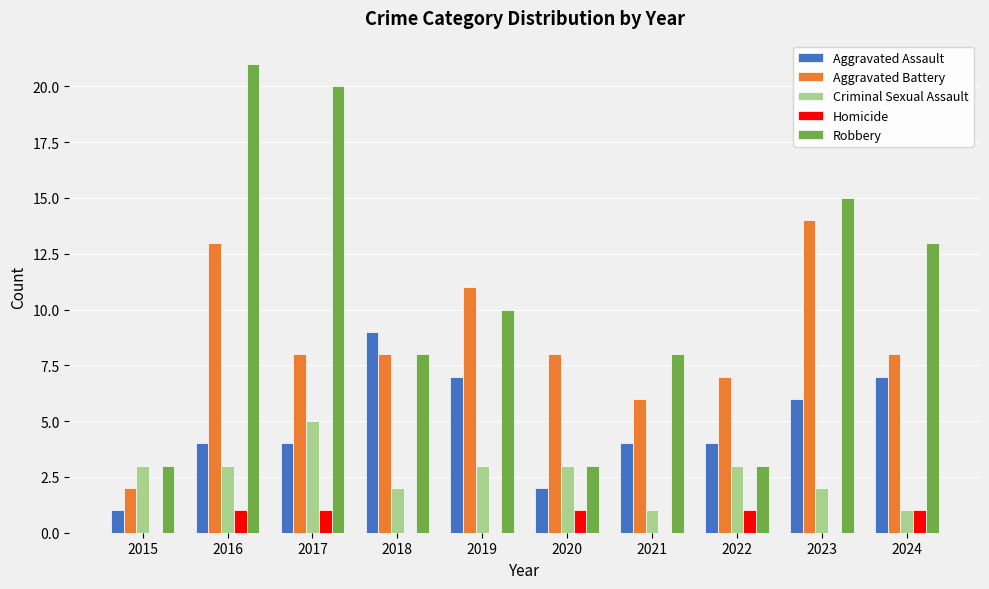

How many groups of bars are there?

10